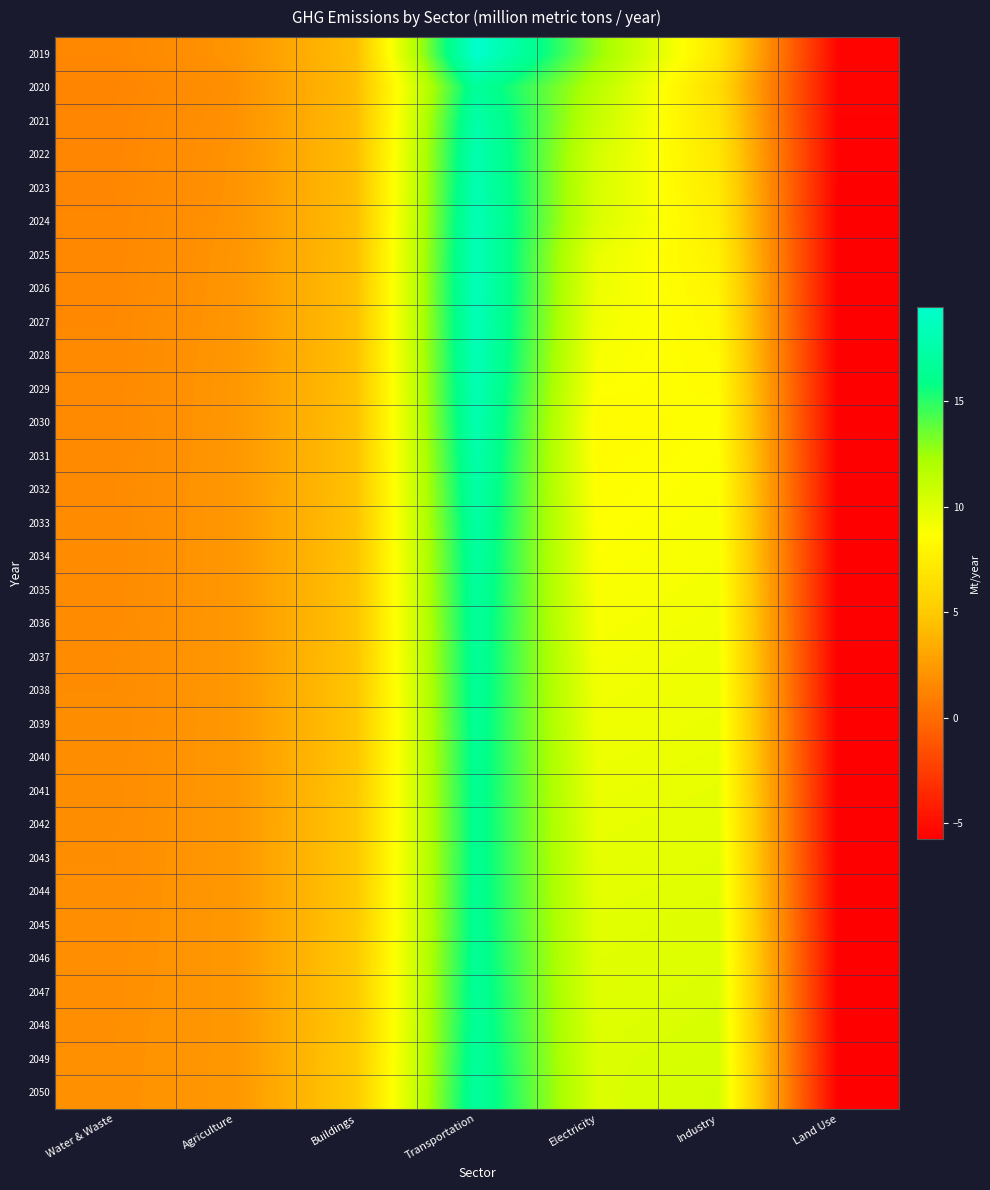

List the series in order of their peak value, highest first.

2019, 2026, 2027, 2025, 2028, 2024, 2029, 2023, 2022, 2030, 2031, 2021, 2032, 2033, 2034, 2050, 2035, 2049, 2020, 2036, 2048, 2037, 2047, 2038, 2046, 2039, 2045, 2040, 2044, 2041, 2042, 2043